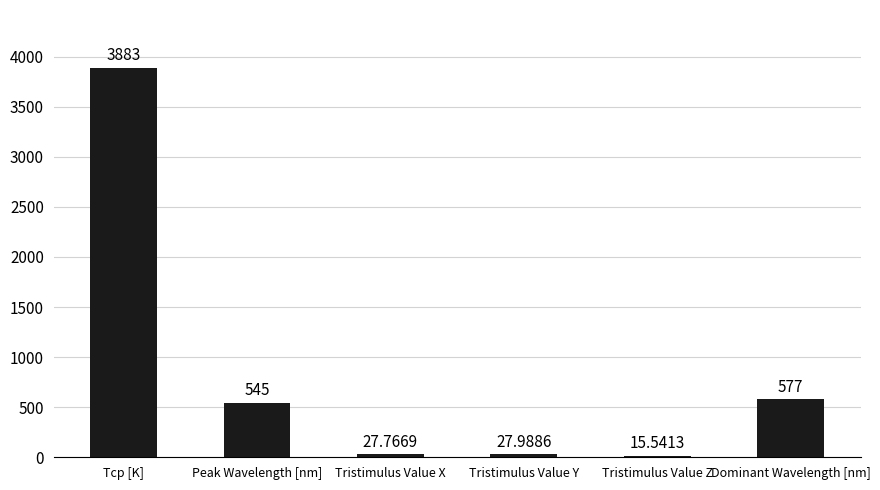

What position from the right is Dominant Wavelength [nm]?

1